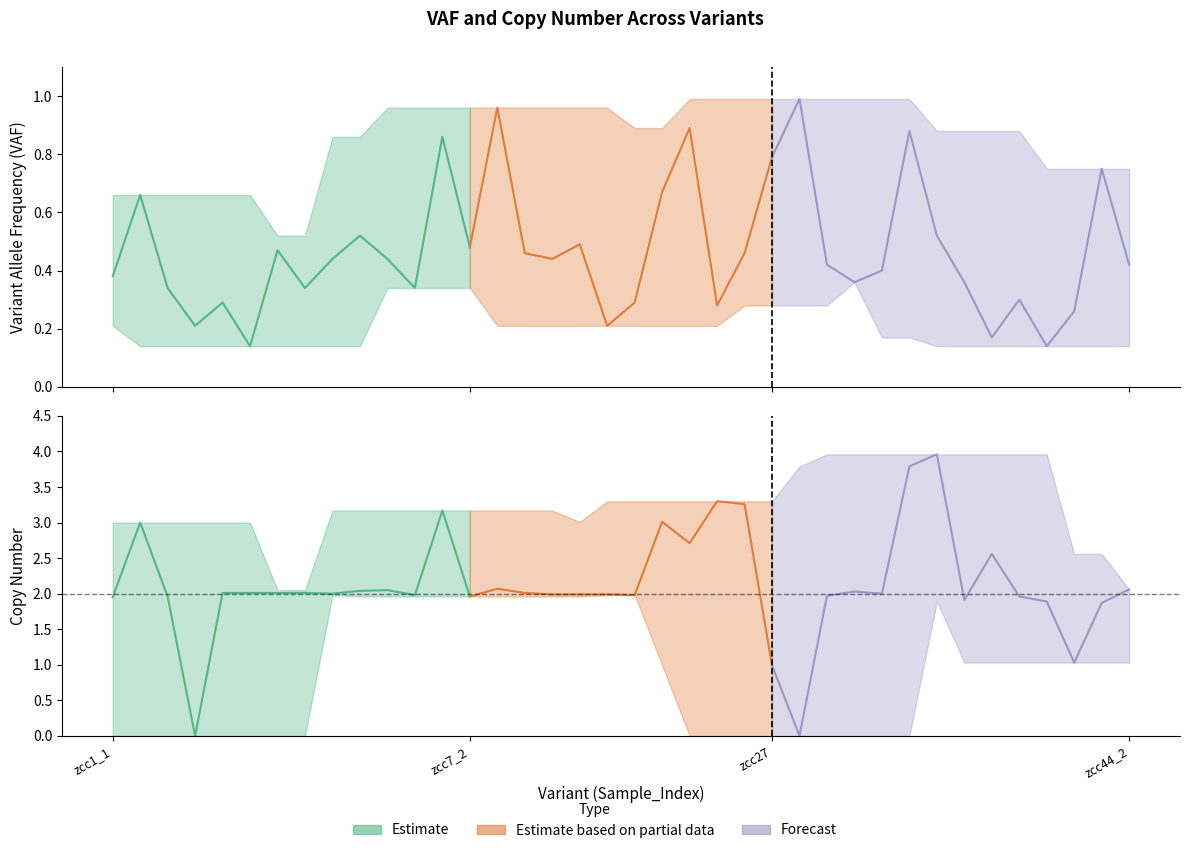

What is the label of the 2nd point from the right?

zcc44_1